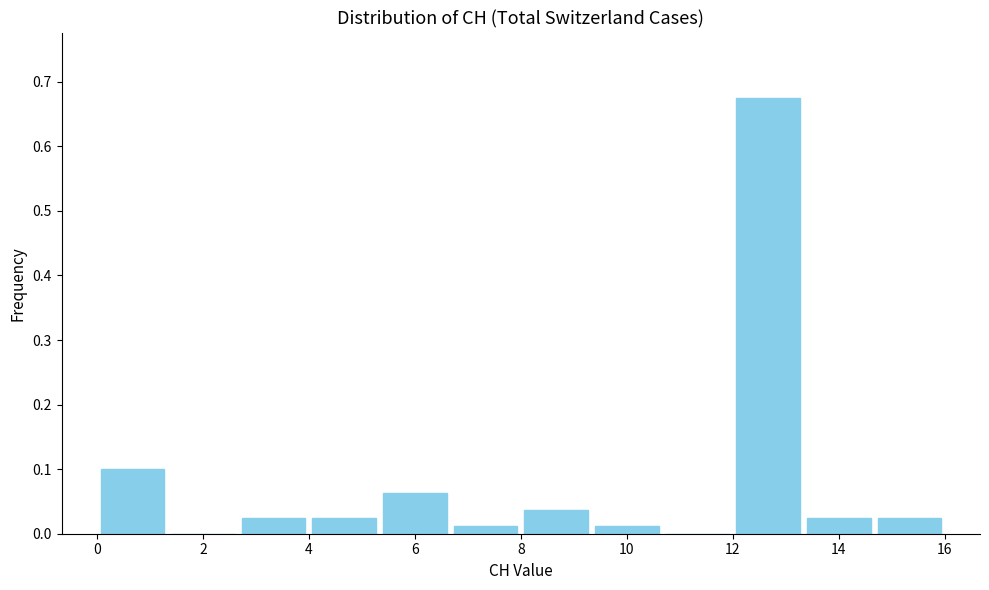

What is the height of the bar covering 14.6 to 16.0 on the x-axis? Neither the bar edges nor the heights are printed on the chart, so give them approximately, as read against the axes.

0.03